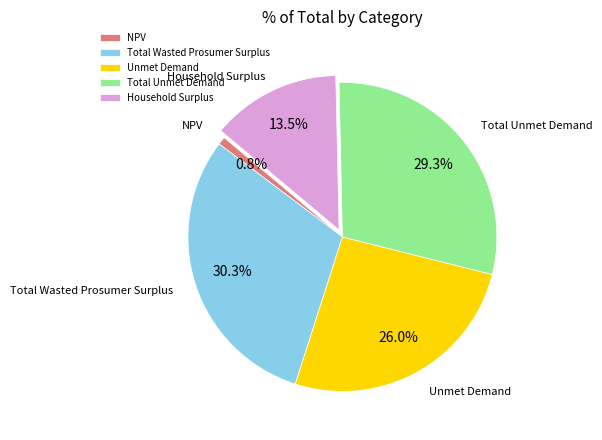

To the nearest percent, what is the difference between the NPV and Household Surplus slice percentages?

13%